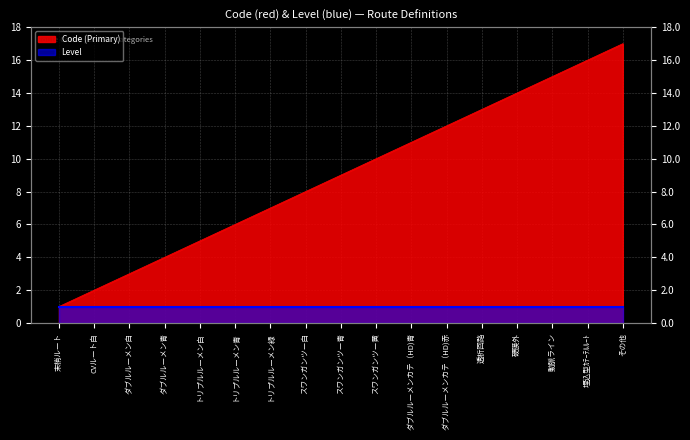

What is the difference between the second highest and second lowest values?

14